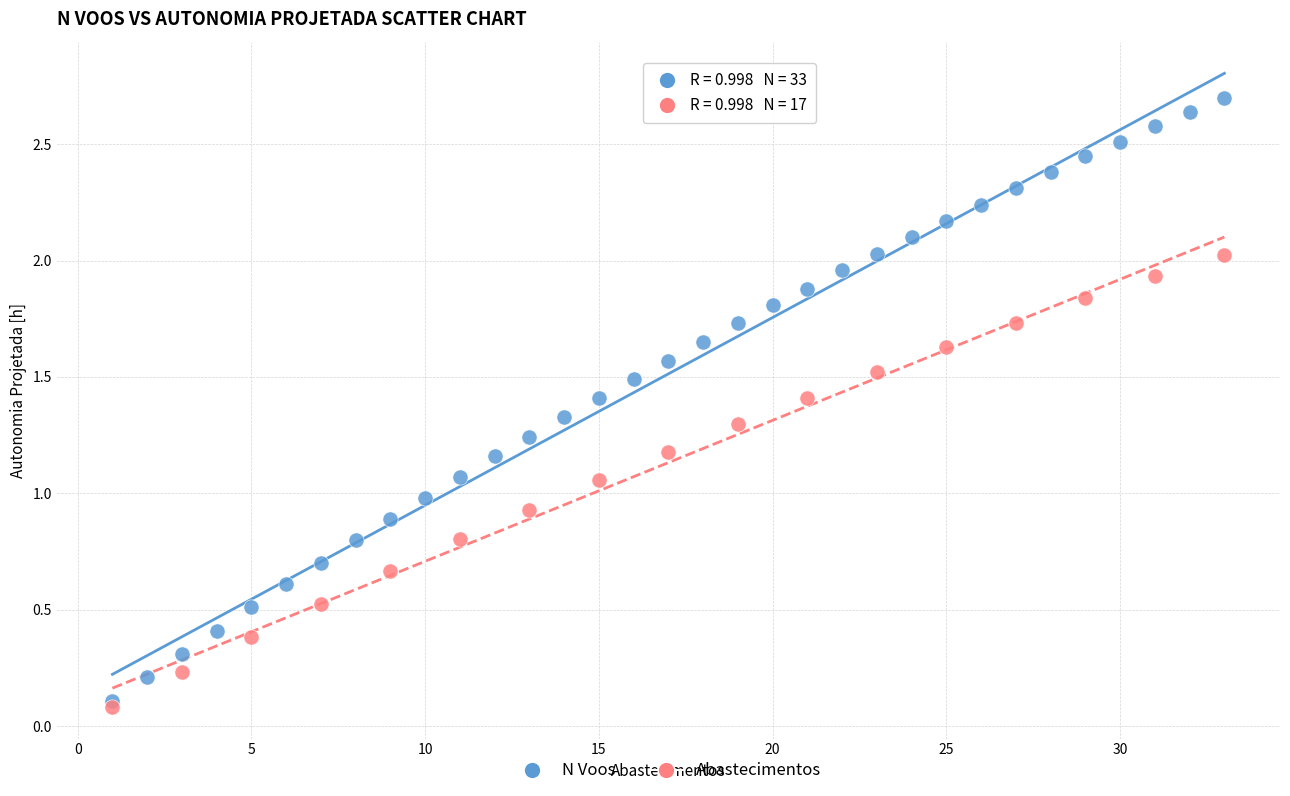

Which series contains the highest Y value?

N Voos